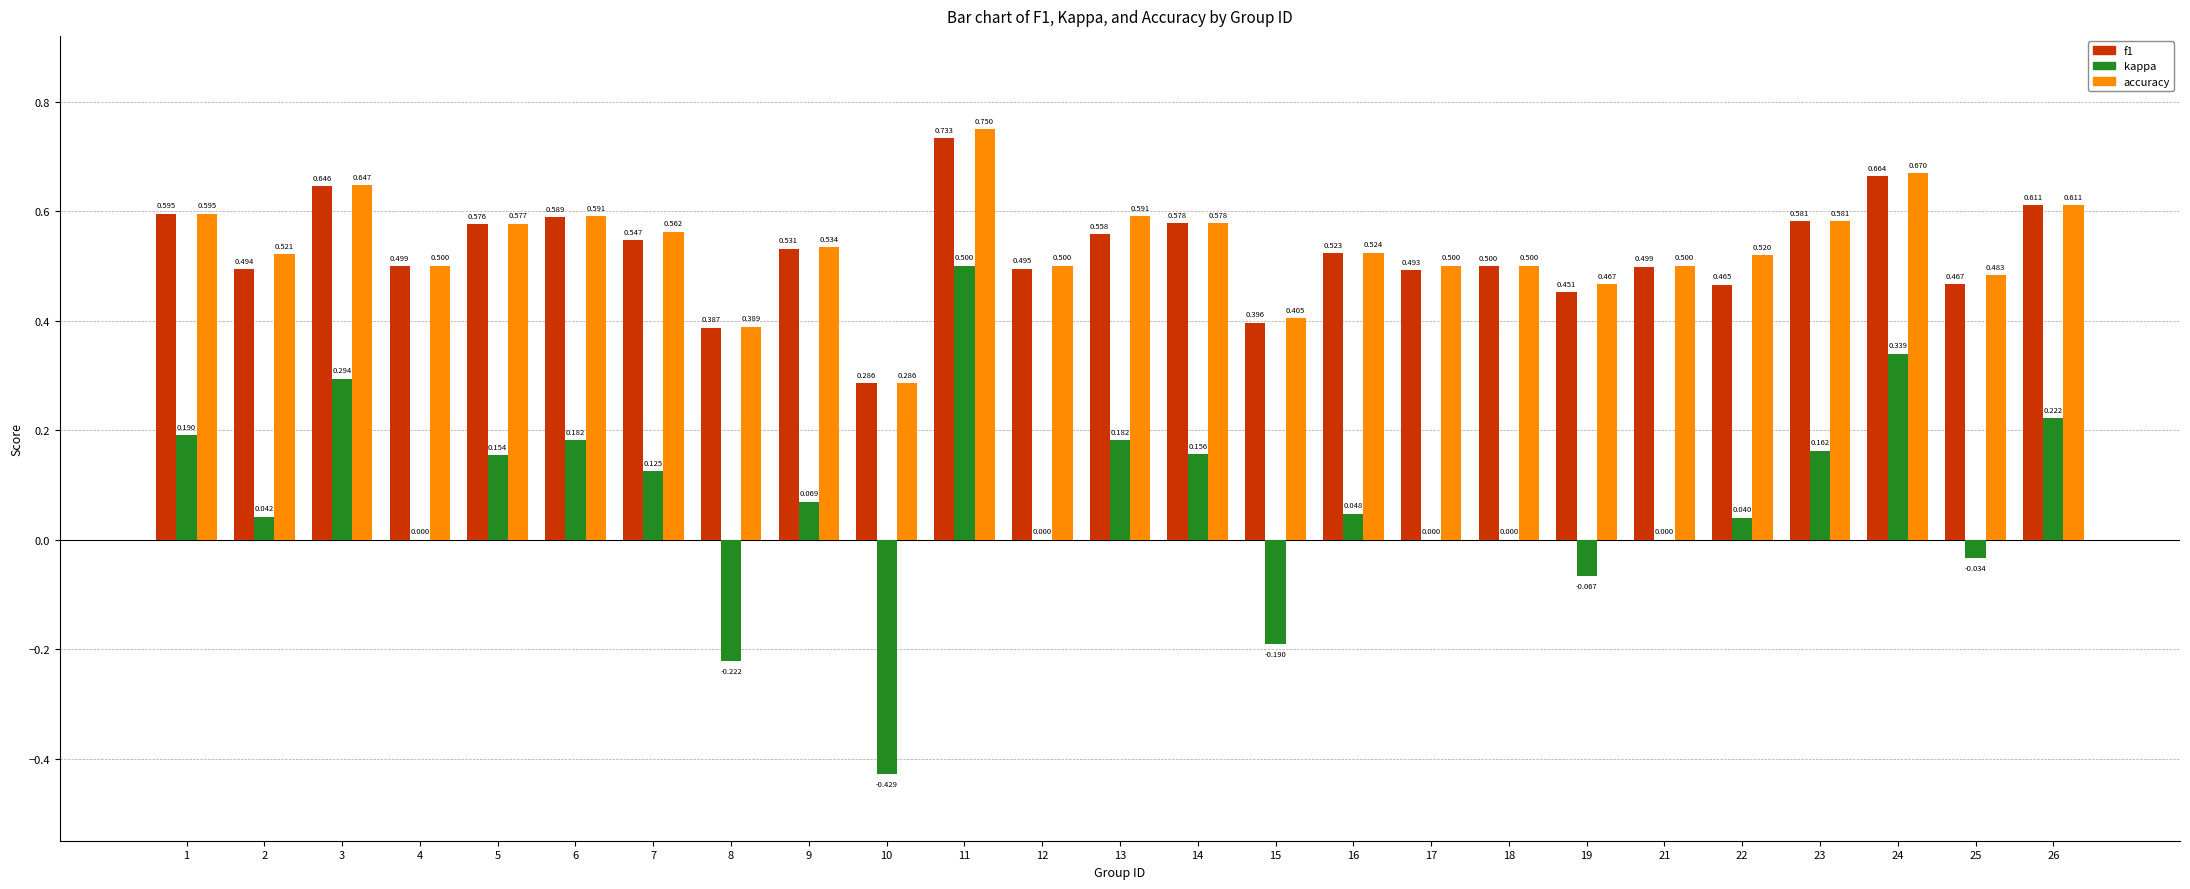

Which series changed the most between 11 and 22?

kappa